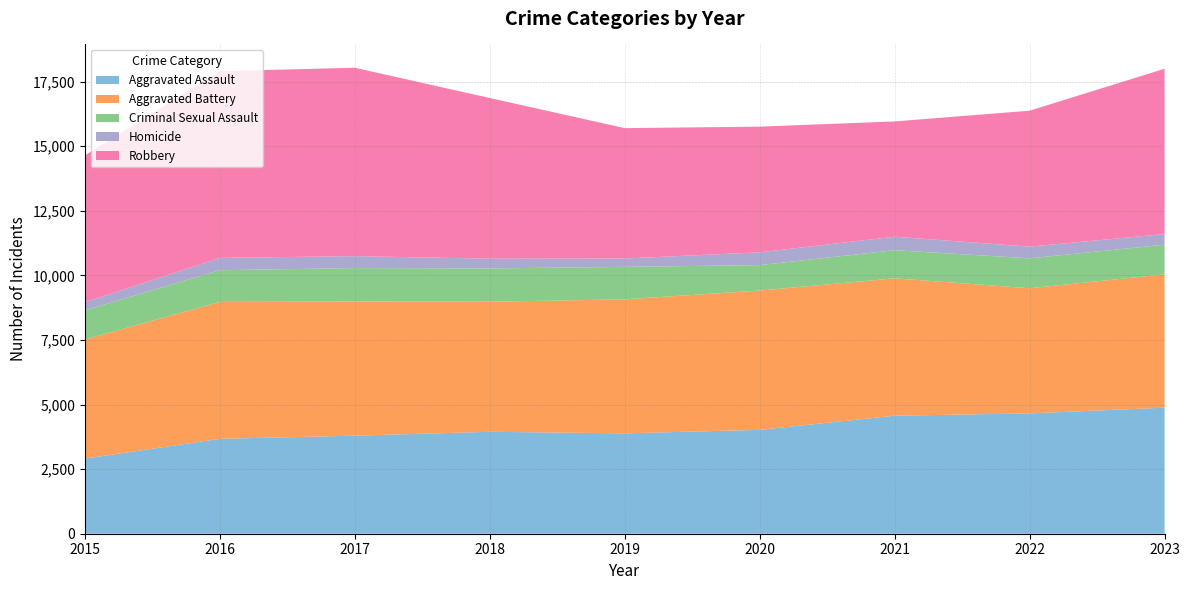

Reading right to left, transcribe all the data shown in this chart.

Aggravated Assault: 4879	4657	4568	4020	3885	3945	3795	3672	2908
Aggravated Battery: 5158	4844	5316	5391	5186	5034	5191	5300	4609
Criminal Sexual Assault: 1150	1158	1090	985	1257	1289	1296	1226	1130
Homicide: 411	452	522	496	324	378	461	478	313
Robbery: 6397	5262	4461	4863	5046	6218	7292	7226	5684